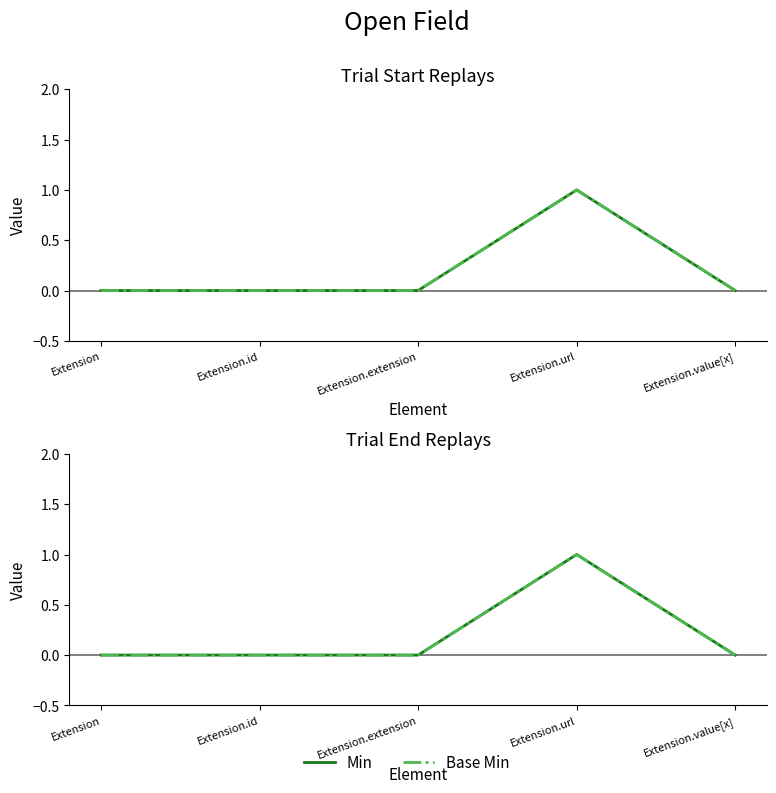

What is the sum of the Min values at Extension.id and Extension.url?

1